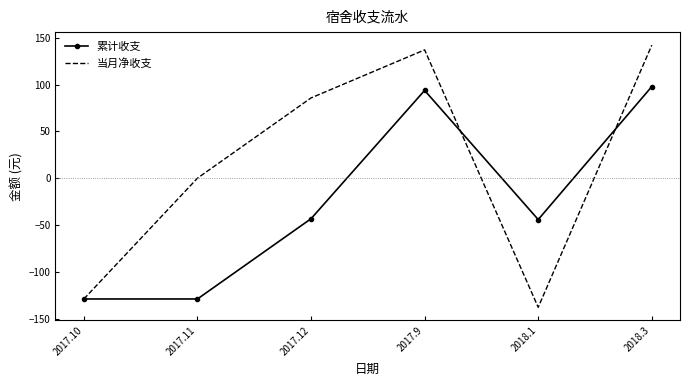

At which category is the sum across all series the highest?

2018.3